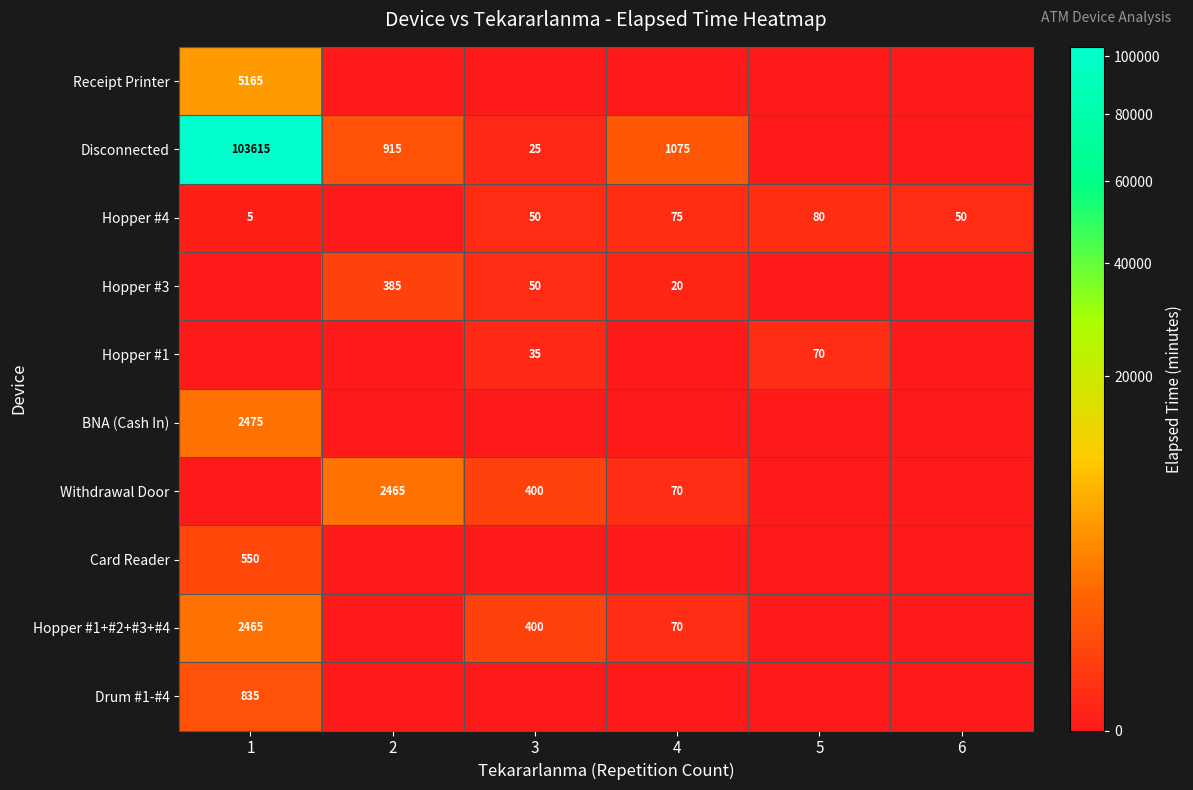

Is it true that Disconnected equals 1401 at 2?

False